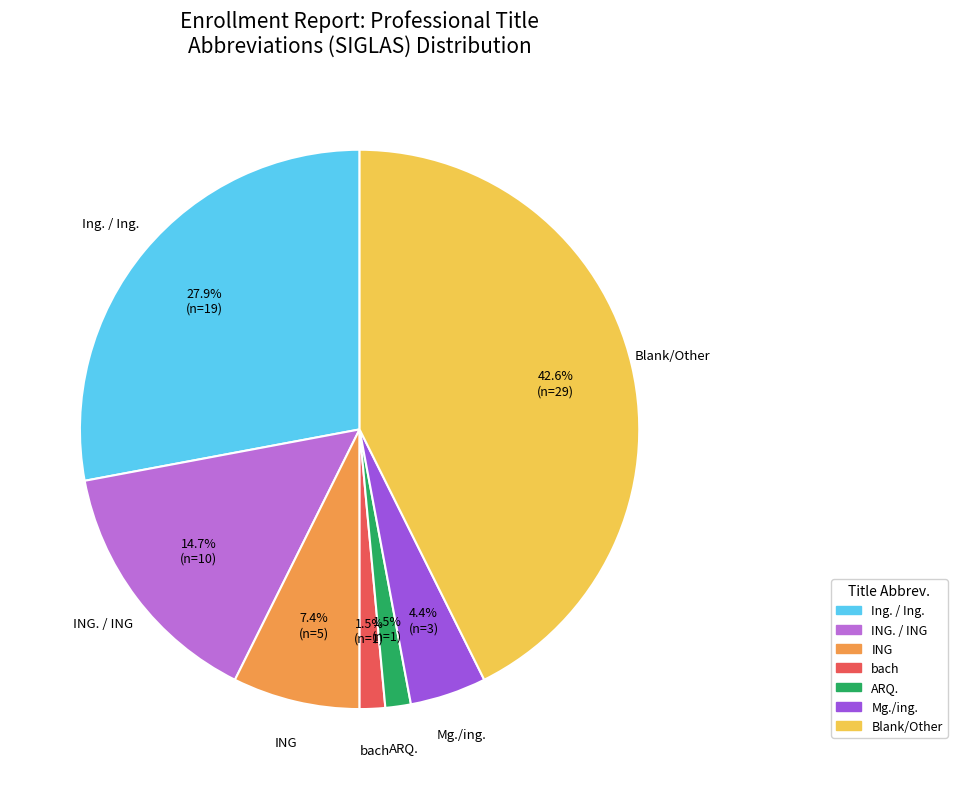

Is there any slice that represents more than half of the pie?

No